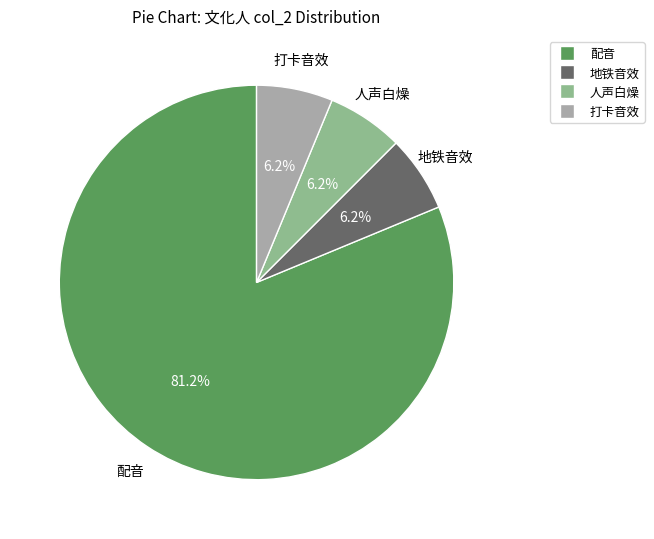

What percentage is the 人声白燥 slice, to the nearest percent?

6%